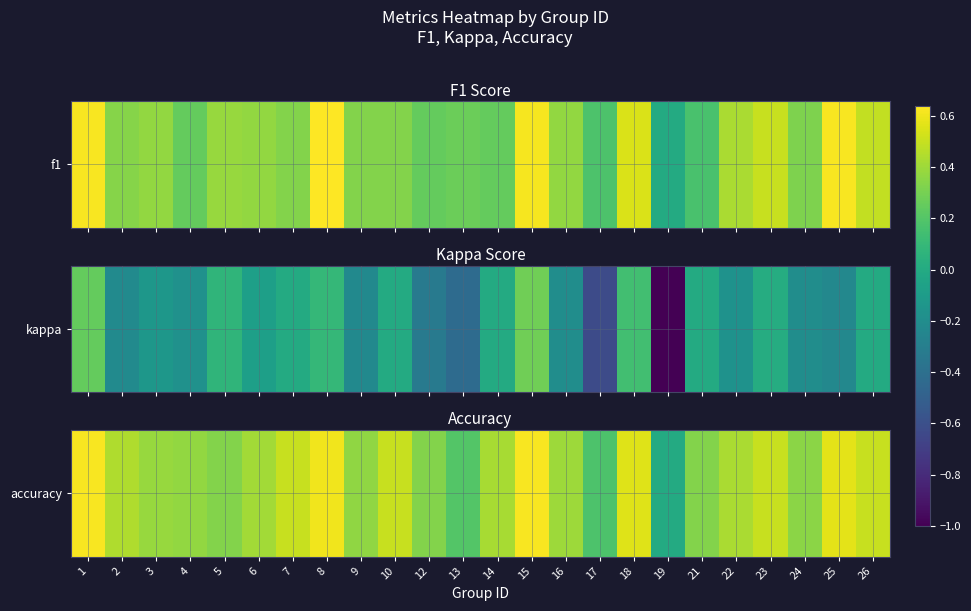

The value at 16 is 0.4. True or false?

True